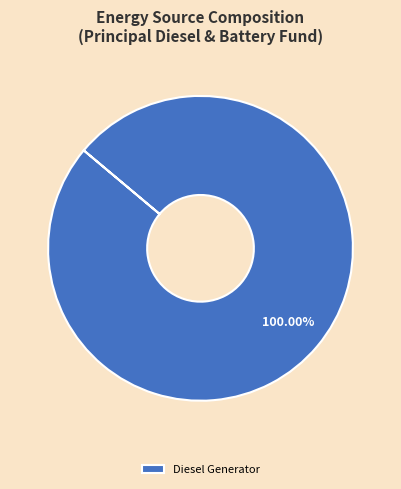

Which slice represents more than half of the pie?

Diesel Generator